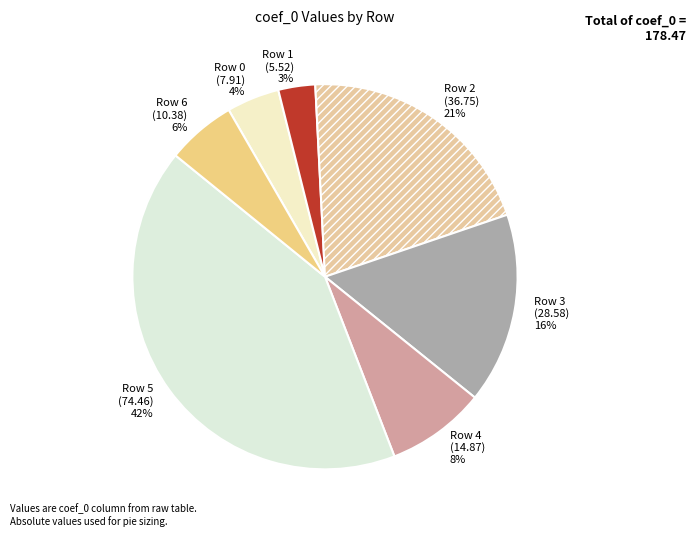

Is there a majority slice in this chart?

No